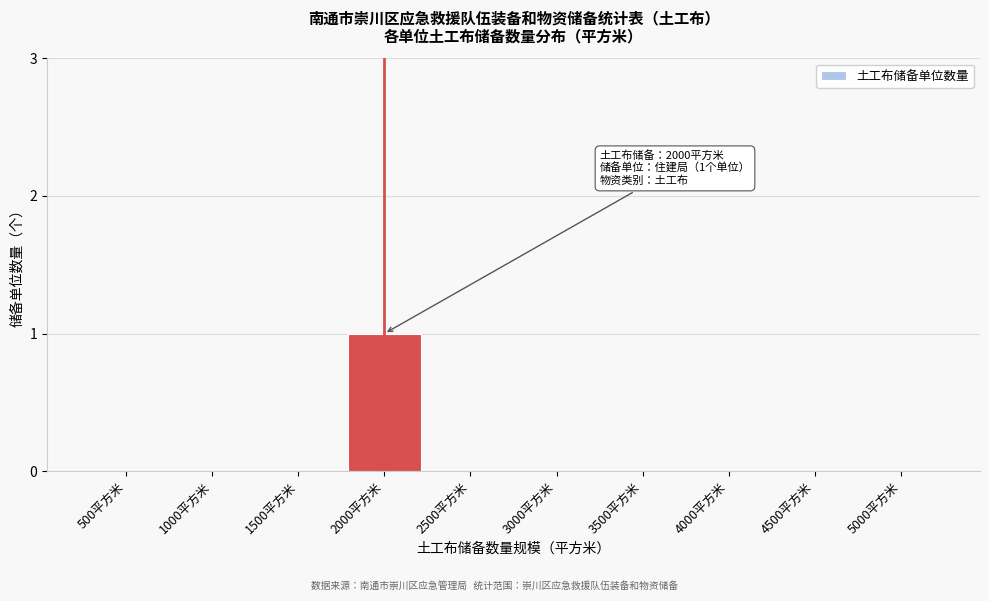

Reading left to right, transcribe all the data shown in this chart.

500平方米=0	1000平方米=0	1500平方米=0	2000平方米=1	2500平方米=0	3000平方米=0	3500平方米=0	4000平方米=0	4500平方米=0	5000平方米=0